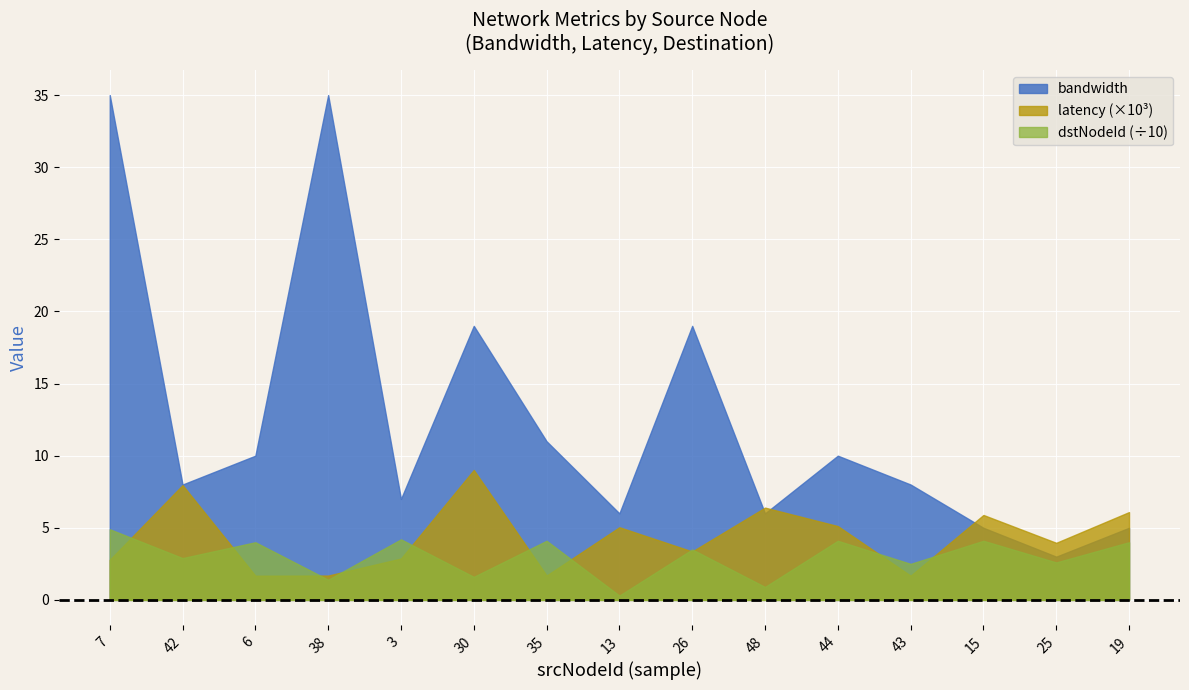

What is the difference between the maximum and second lowest values in the dstNodeId series?

40.0